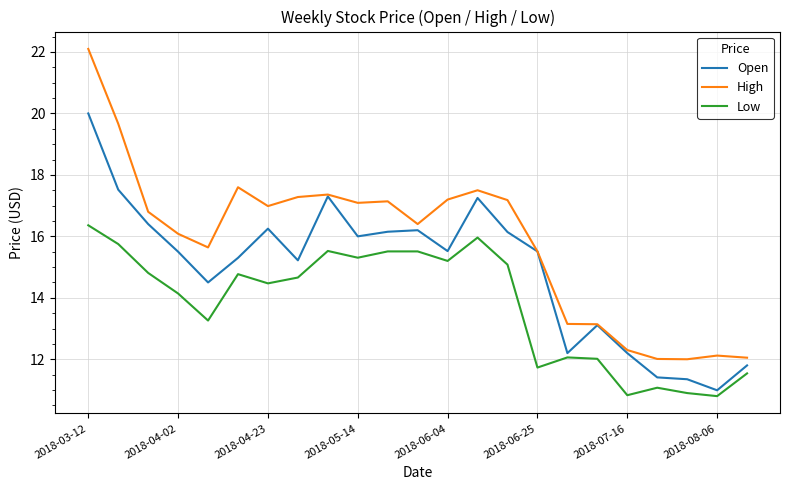

Which series has the largest range (max minus min)?

High